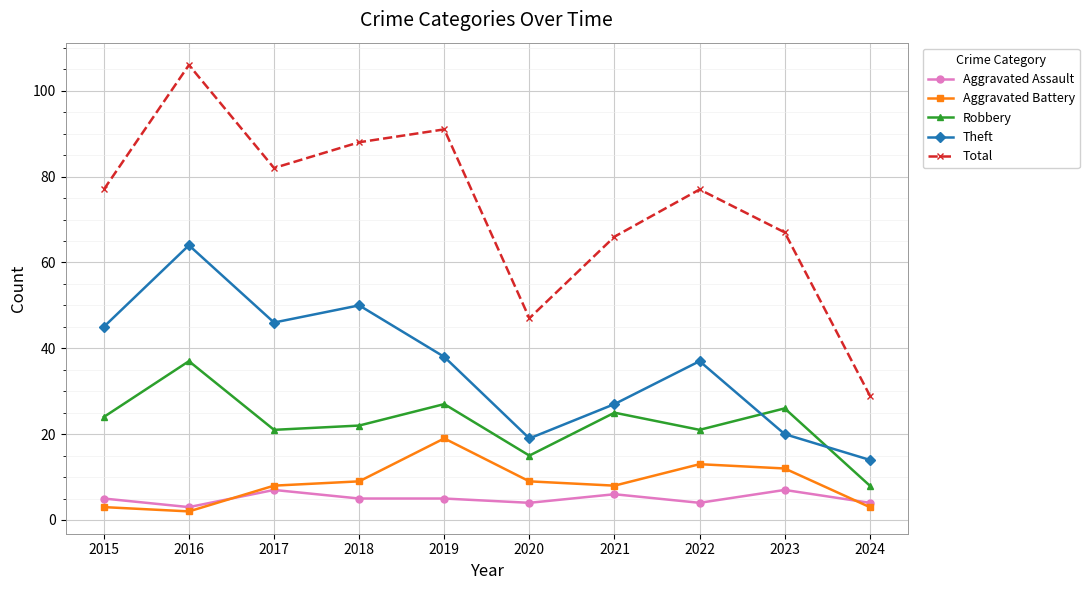

What is the average value of the Theft series?

36